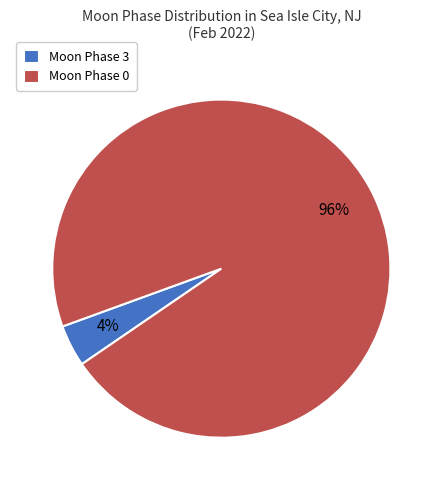

The Moon Phase 0 slice represents 96% of the pie. True or false?

True